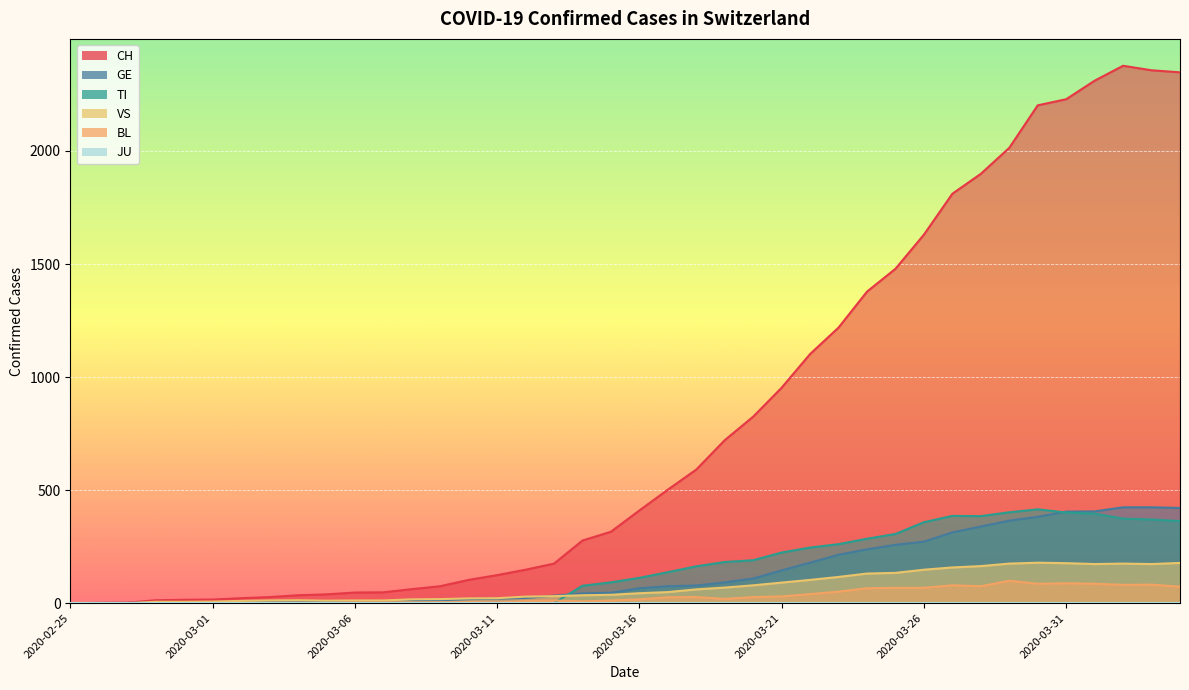

At which category is the sum across all series the highest?

2020-04-02